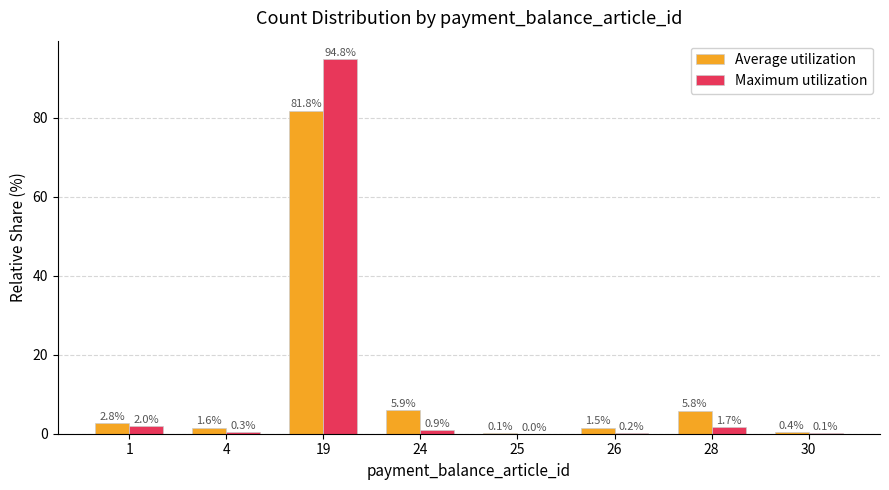

What is the difference between the Average utilization values at 26 and 19?

80.3